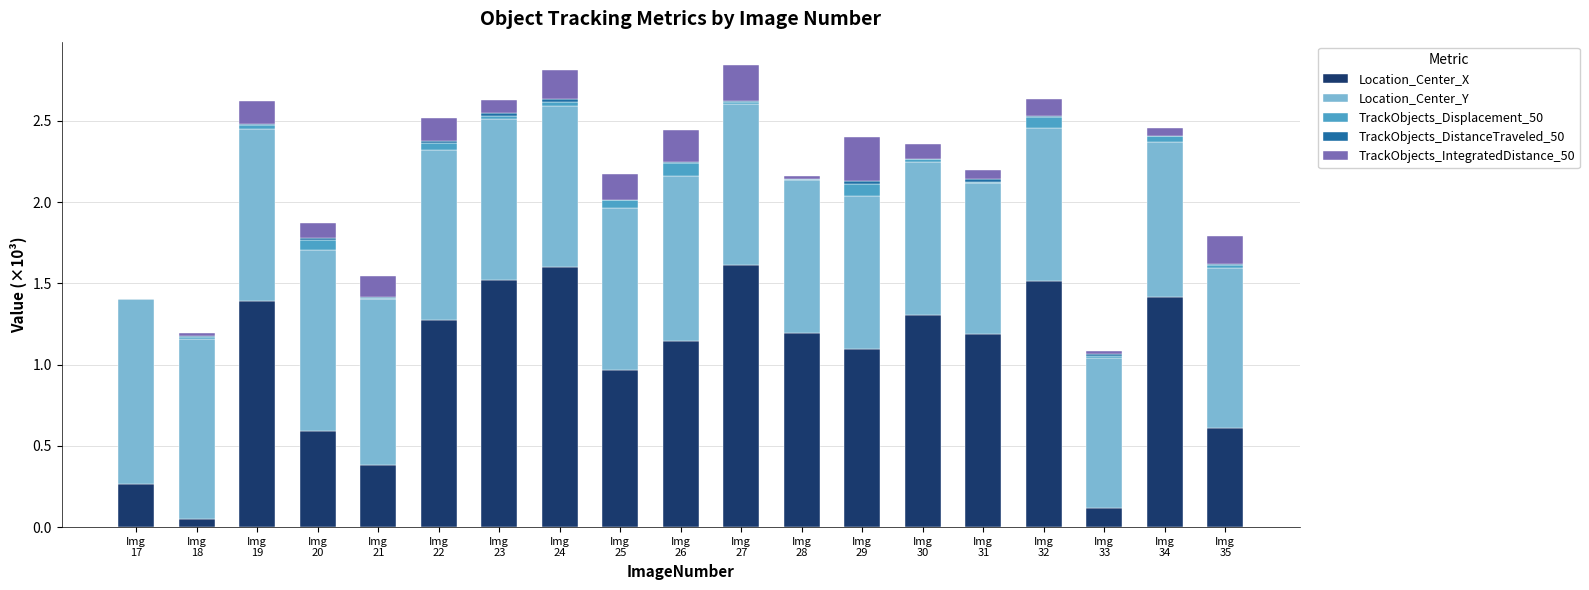

What is the maximum value for Location_Center_X?

1.6